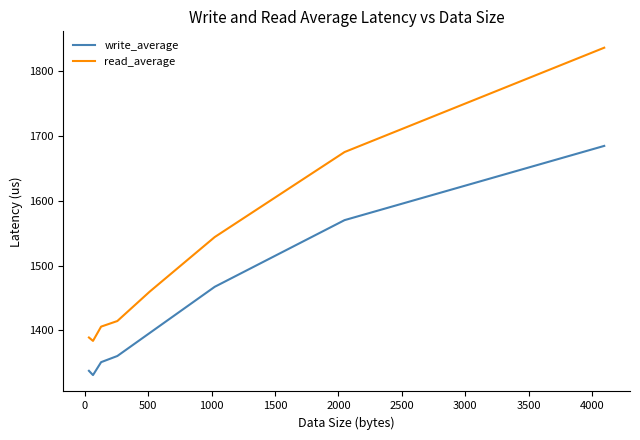

Count the number of categories in the chart.

8